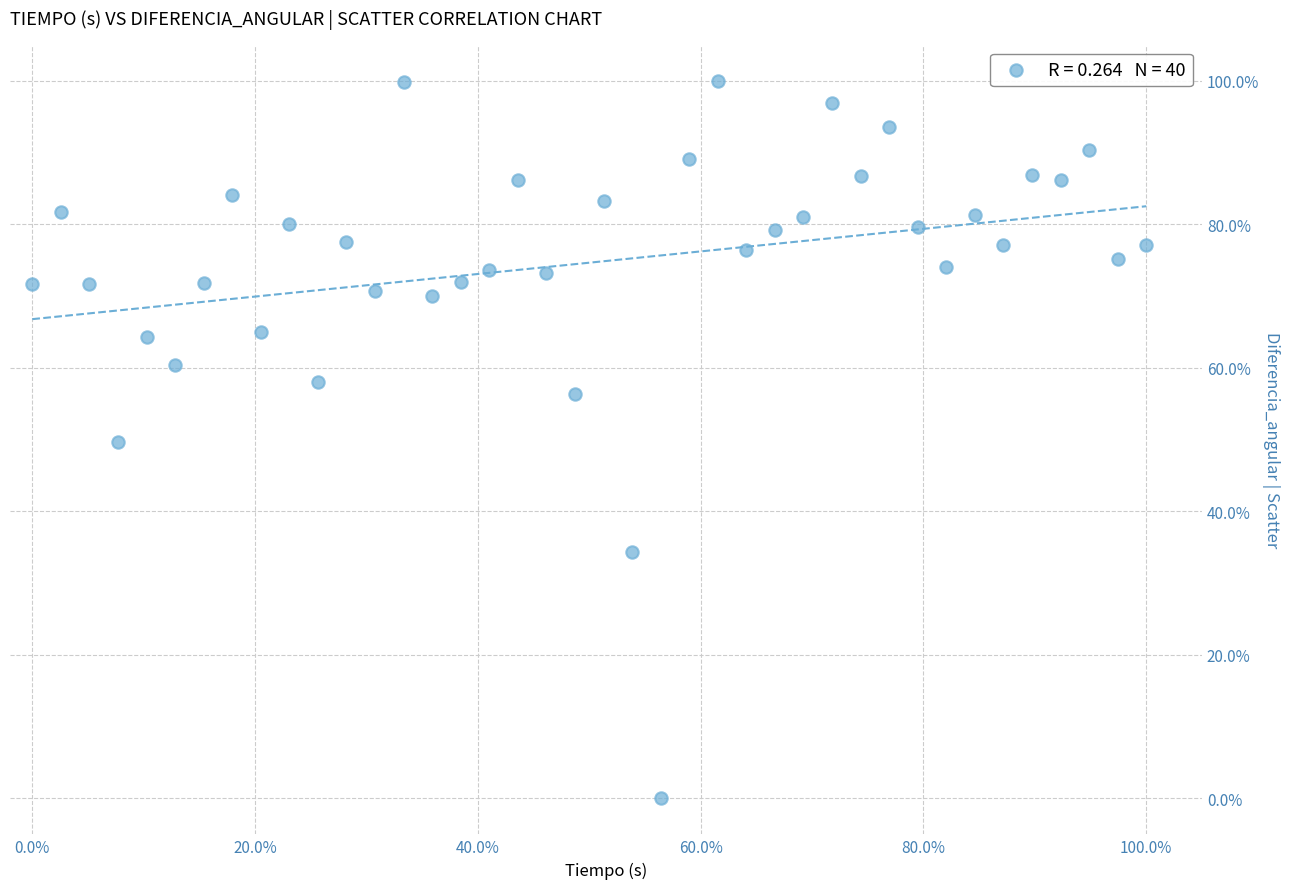

What is the range of Y values (max minus min)?

100.0